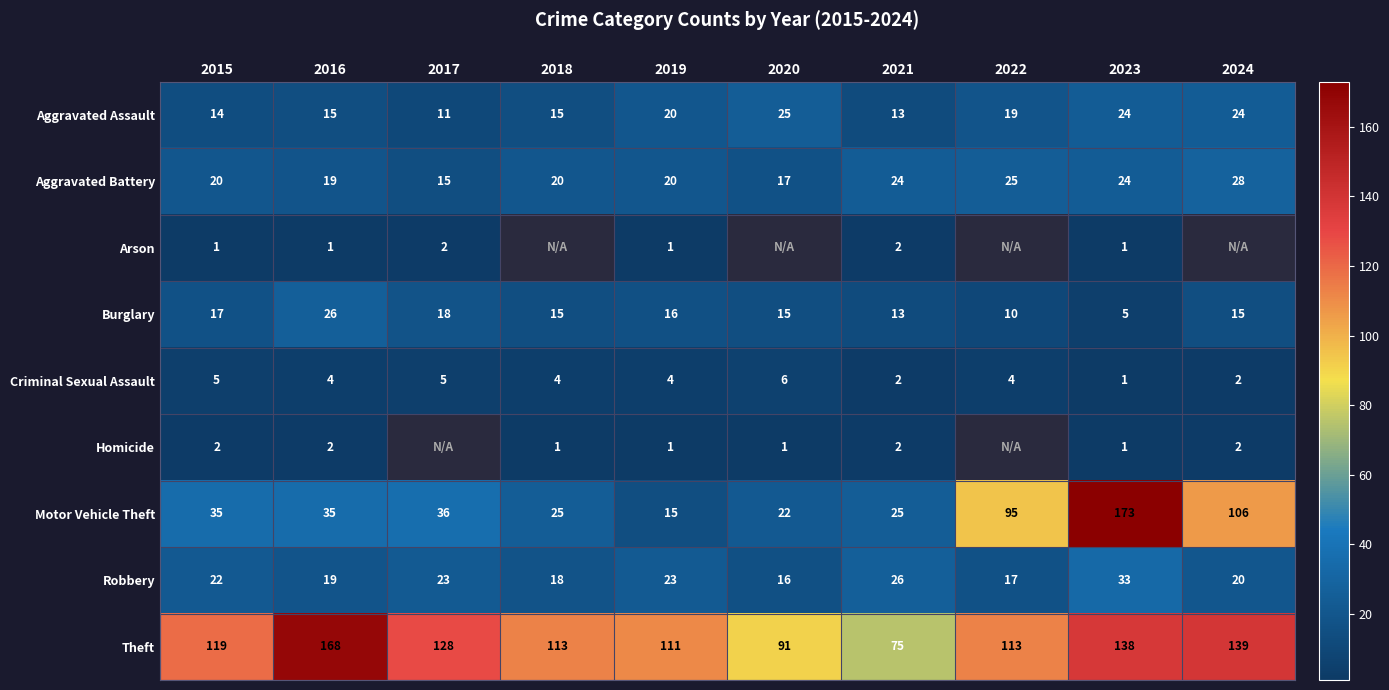

Where is Motor Vehicle Theft nearest to the value 94?

2022